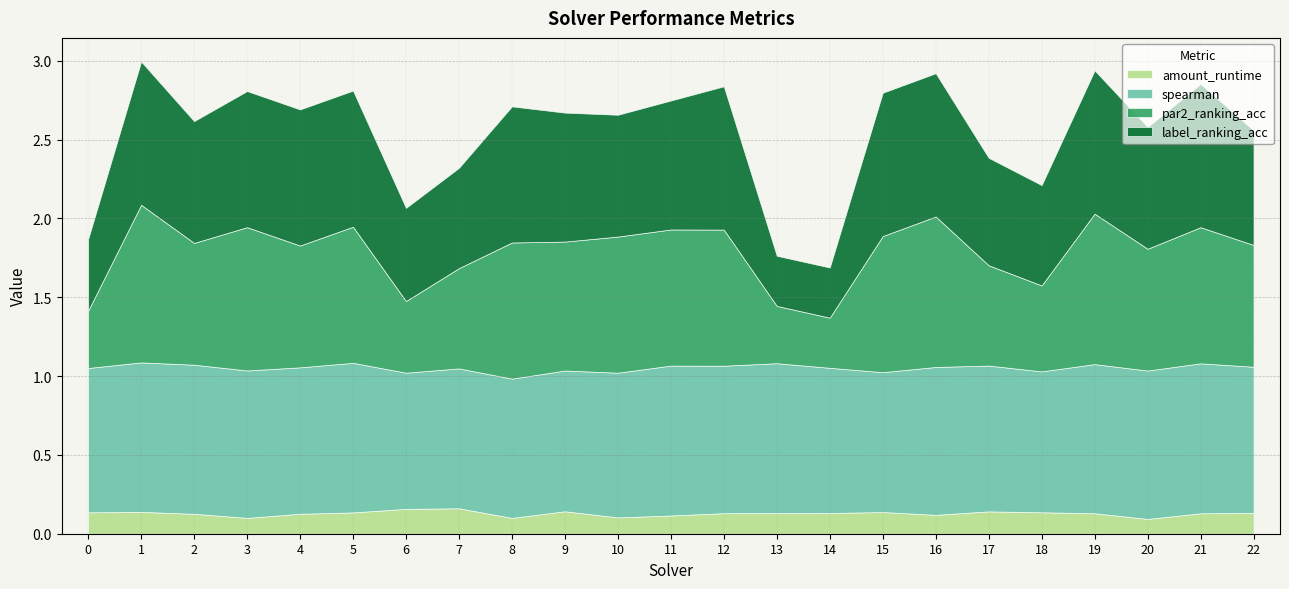

At which label does par2_ranking_acc reach its minimum?

14